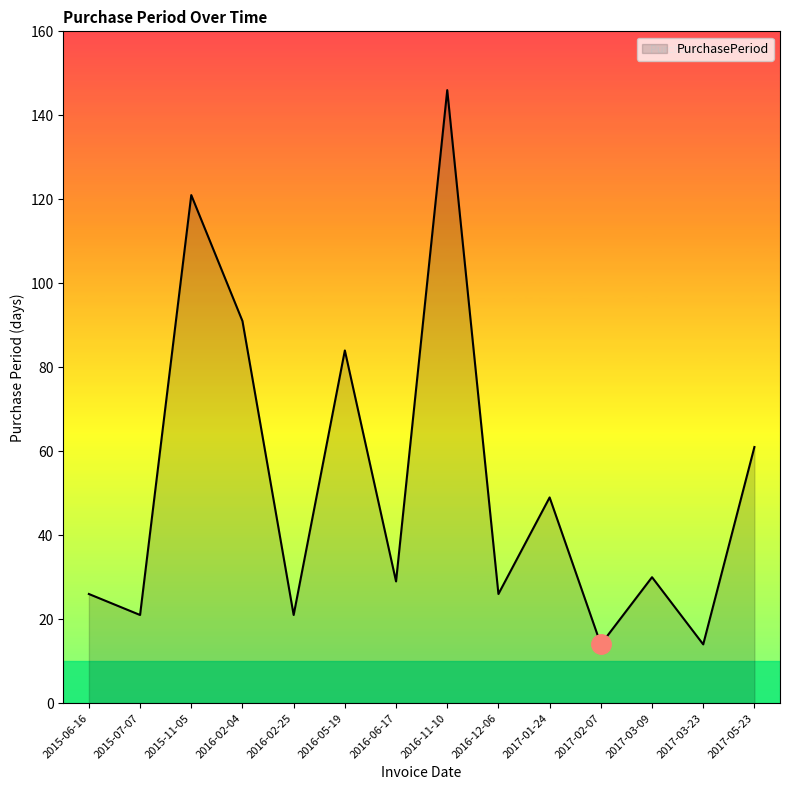

How many lines are shown in the chart?

1